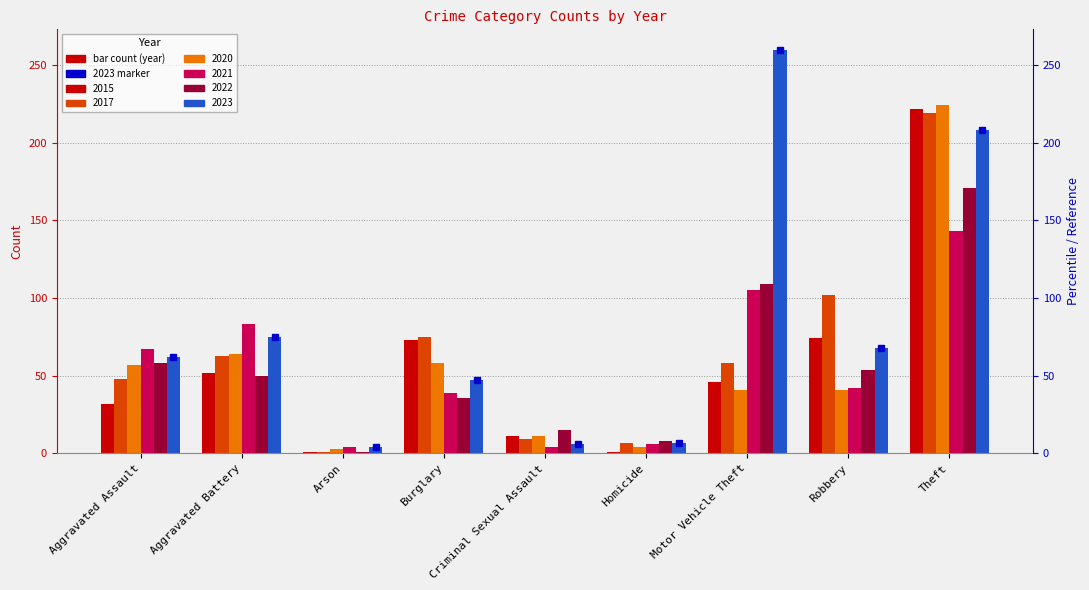

What is the value of the 2015 bar at the 1st from the left?

32